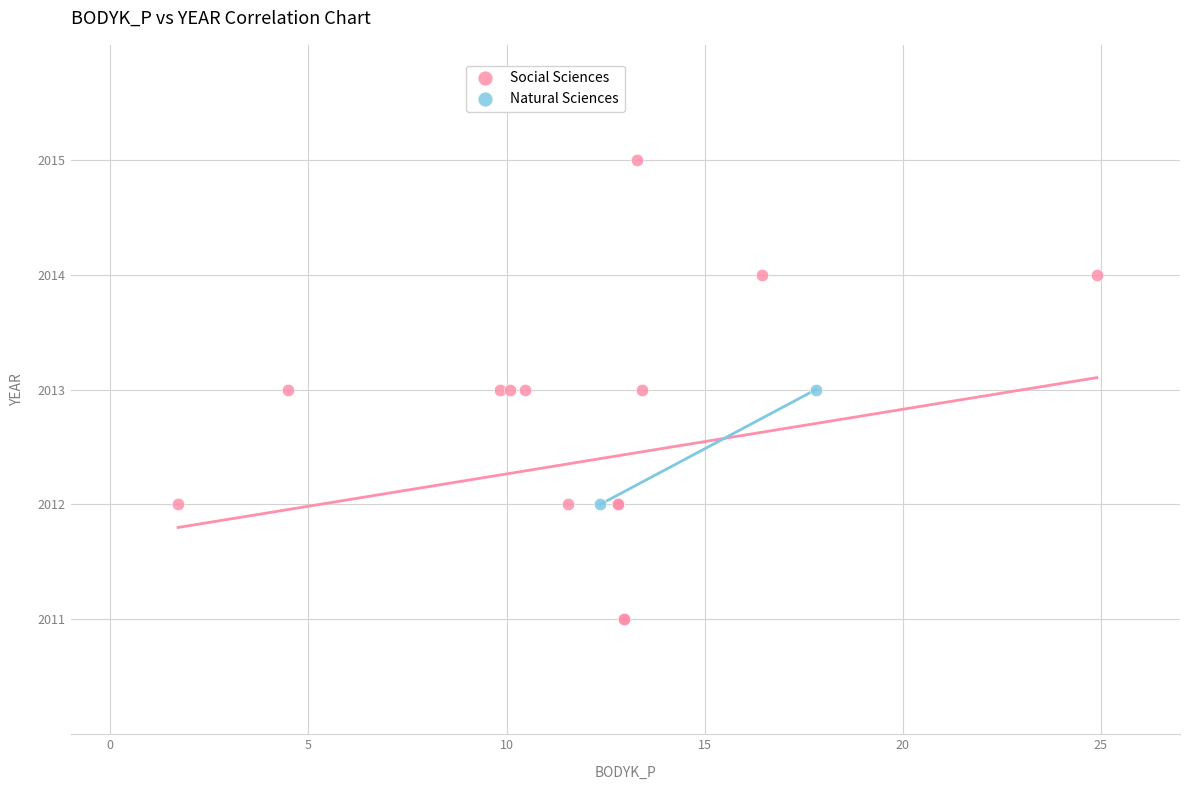

What are all the series names shown in the legend?

Social Sciences, Natural Sciences